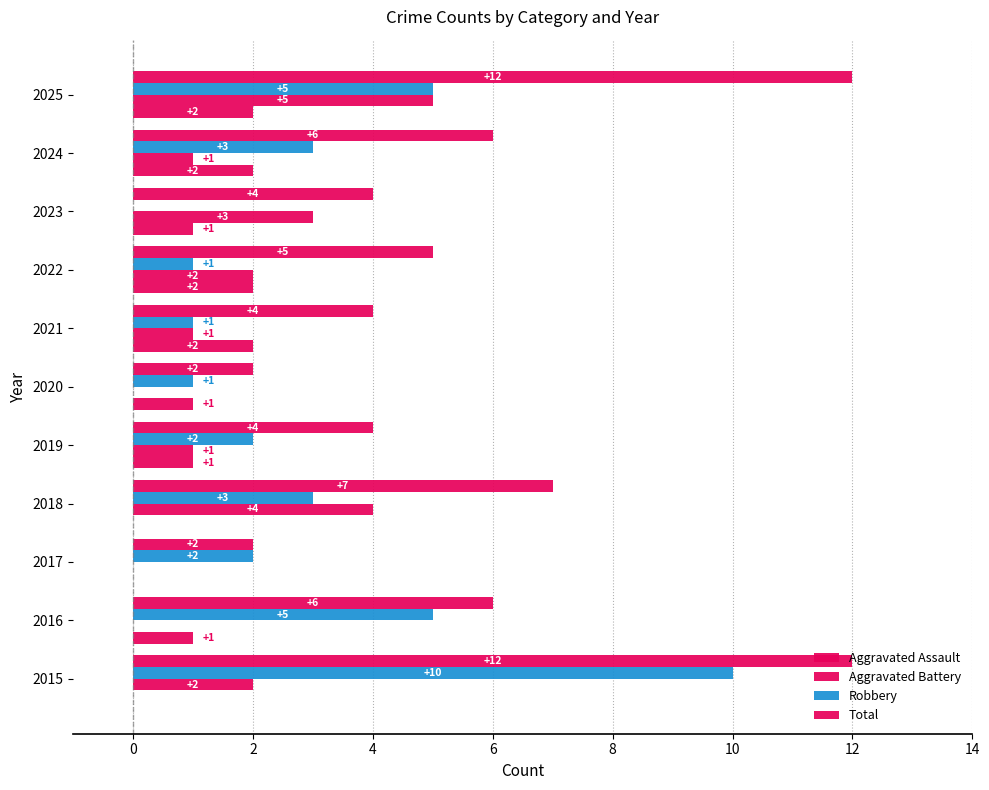

What is the maximum value shown in the chart?

12